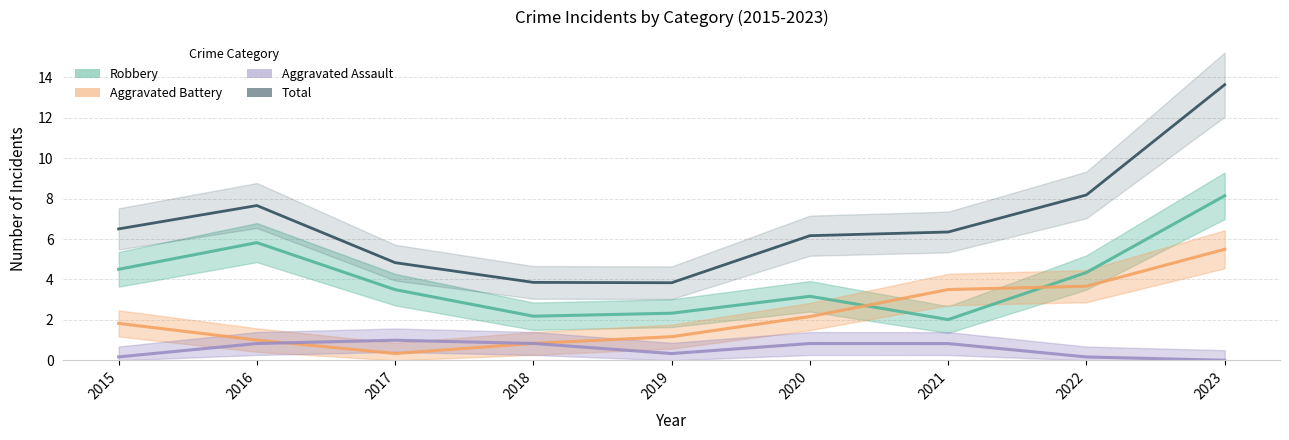

Rank the series by their average value, from highest to lowest.

Total, Robbery, Aggravated Battery, Aggravated Assault